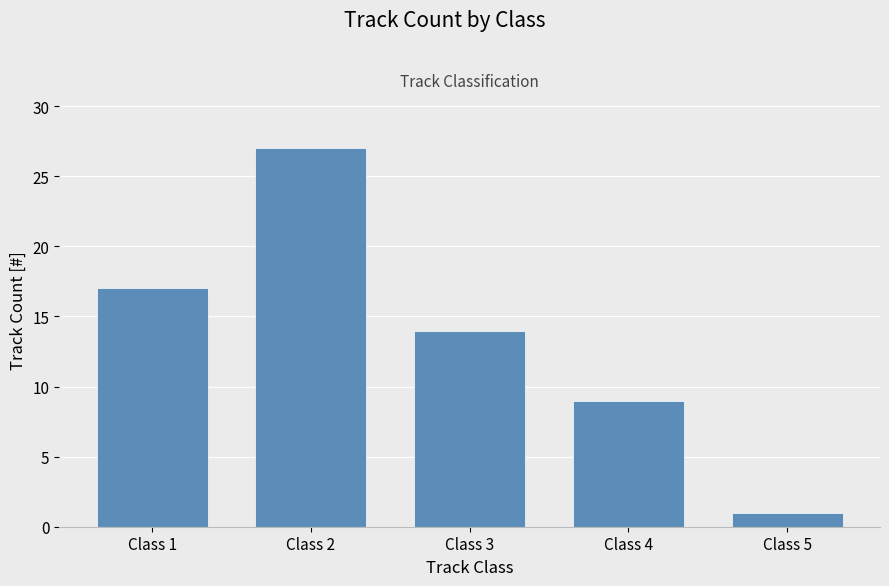

What is the smallest value displayed?

1